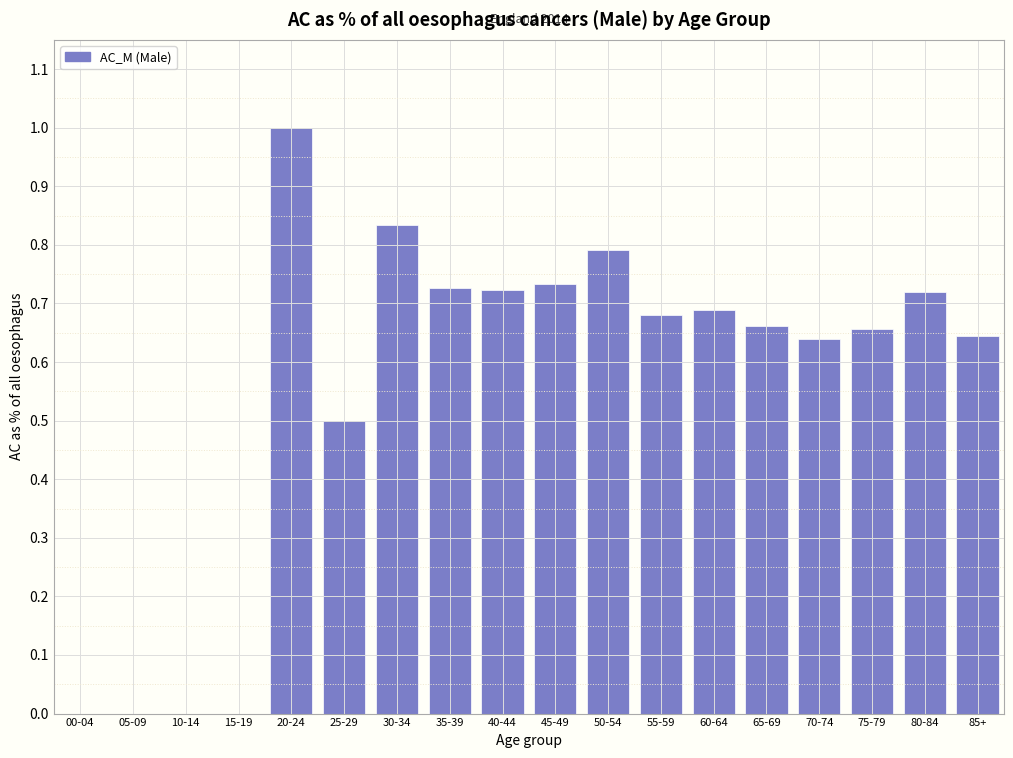

What is the sum of all values?

10.0